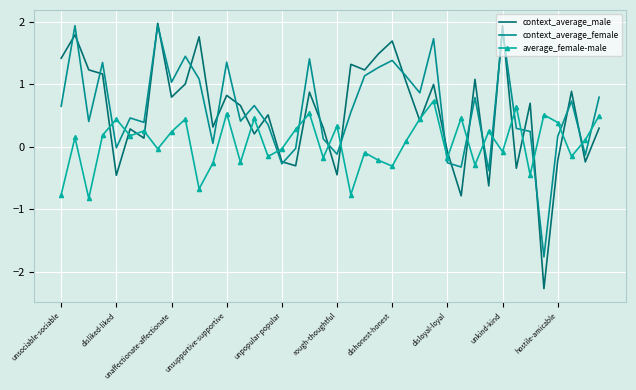

How many intersections are there between context_average_female and average_female-male?

16